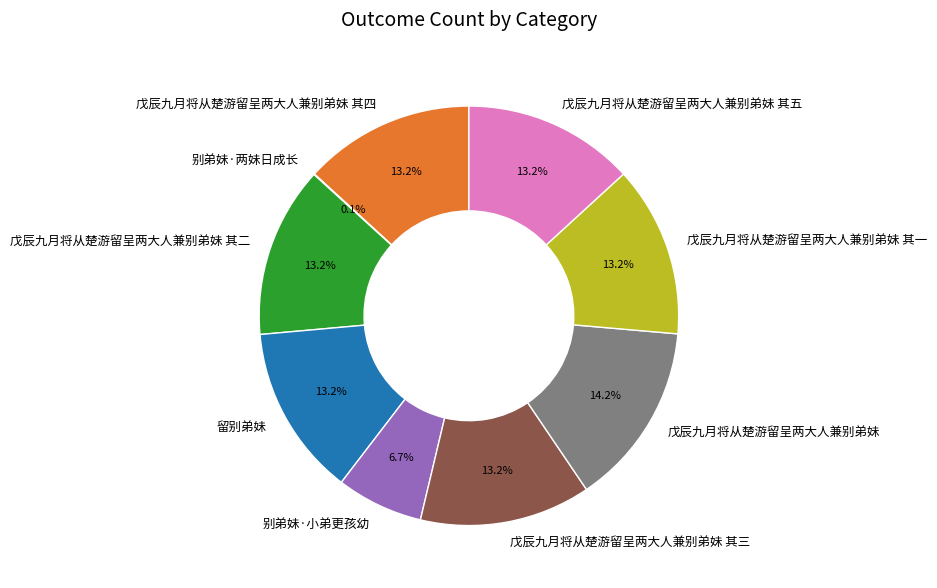

Is there any slice that represents more than half of the pie?

No